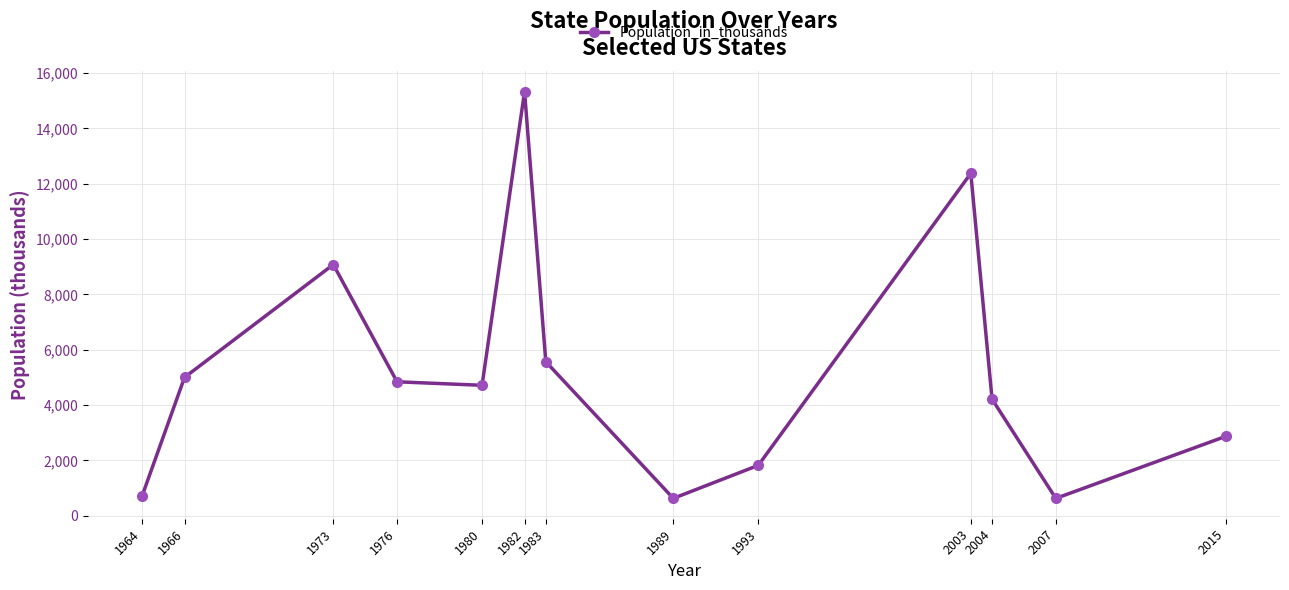

Between 1982 and 2003, which is larger?

1982